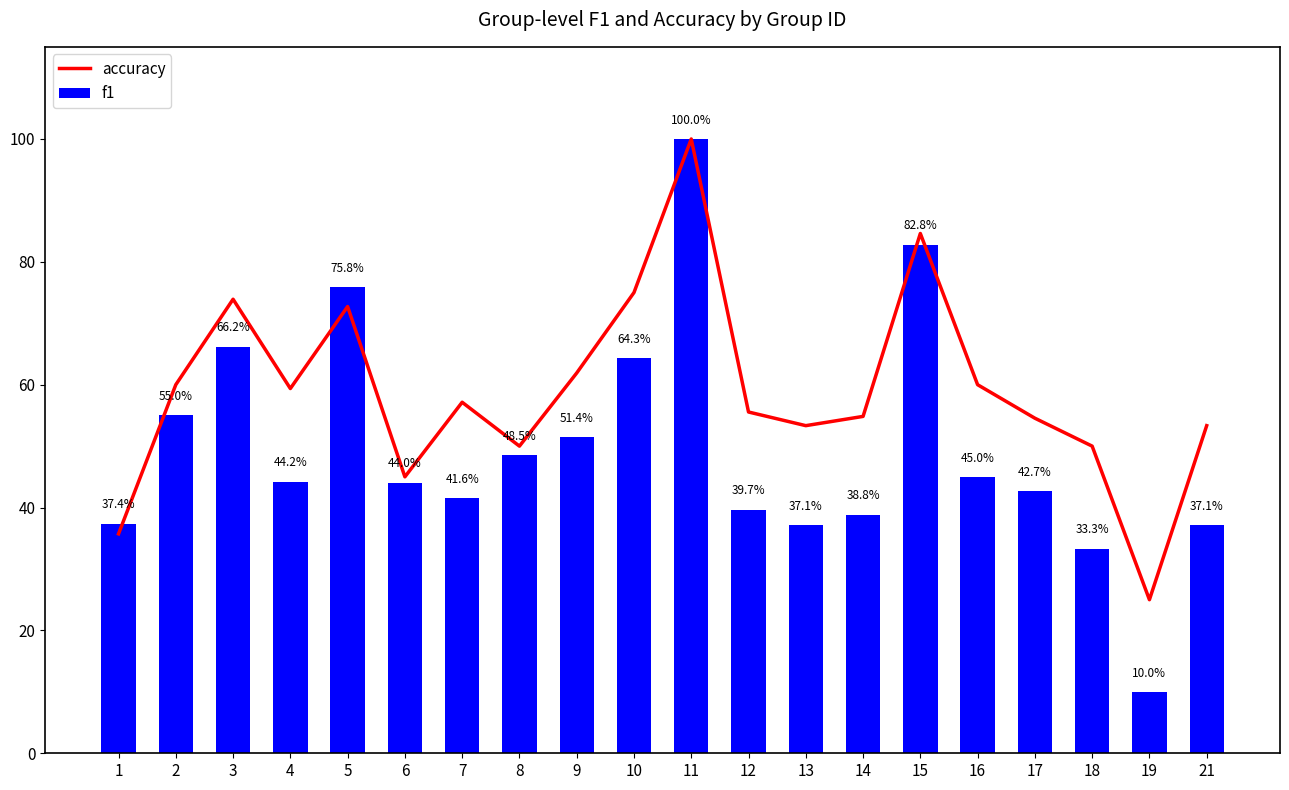

What is the difference between the second highest and second lowest values in the accuracy series?

0.5